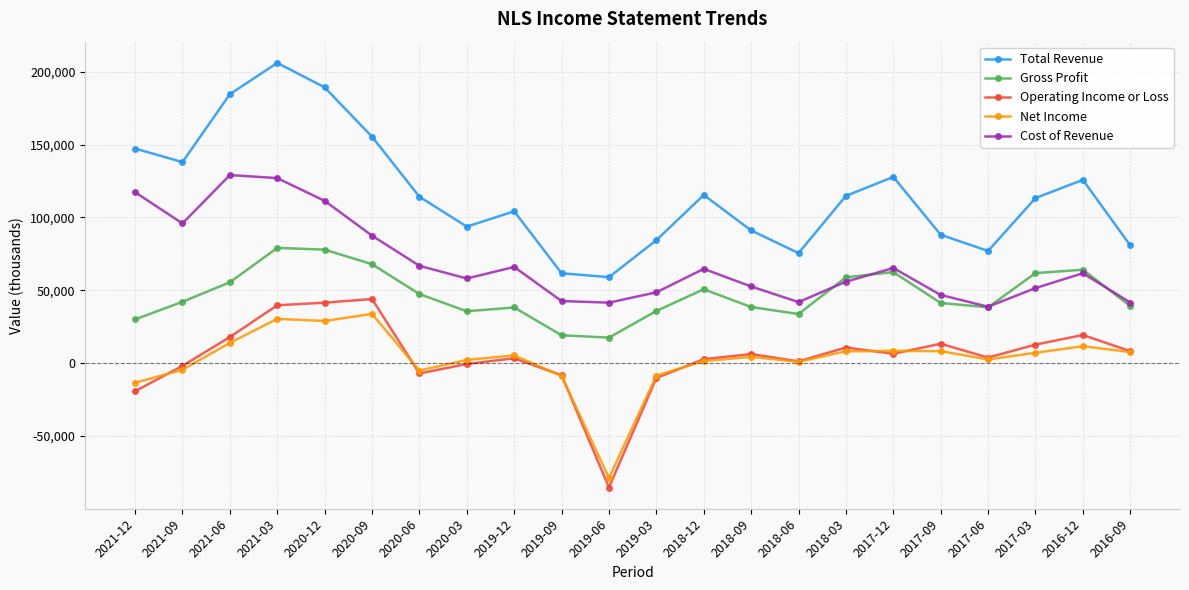

How many distinct data groups are displayed?

5